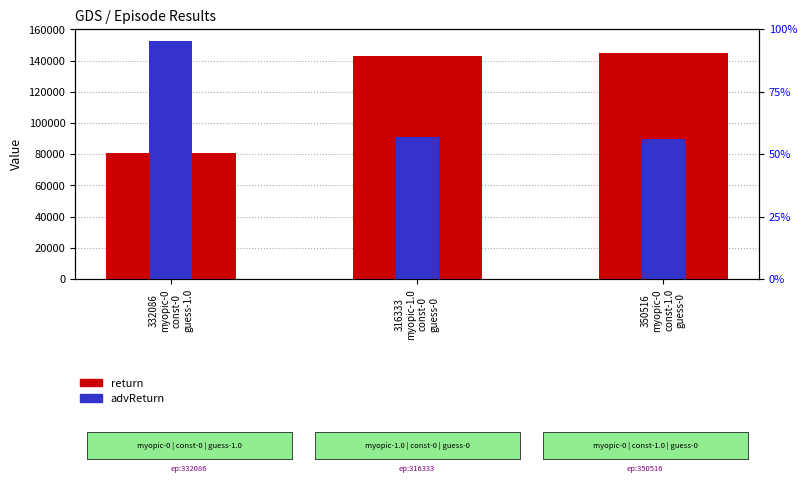

What position from the left is 332086
myopic-0
const-0
guess-1.0?

1